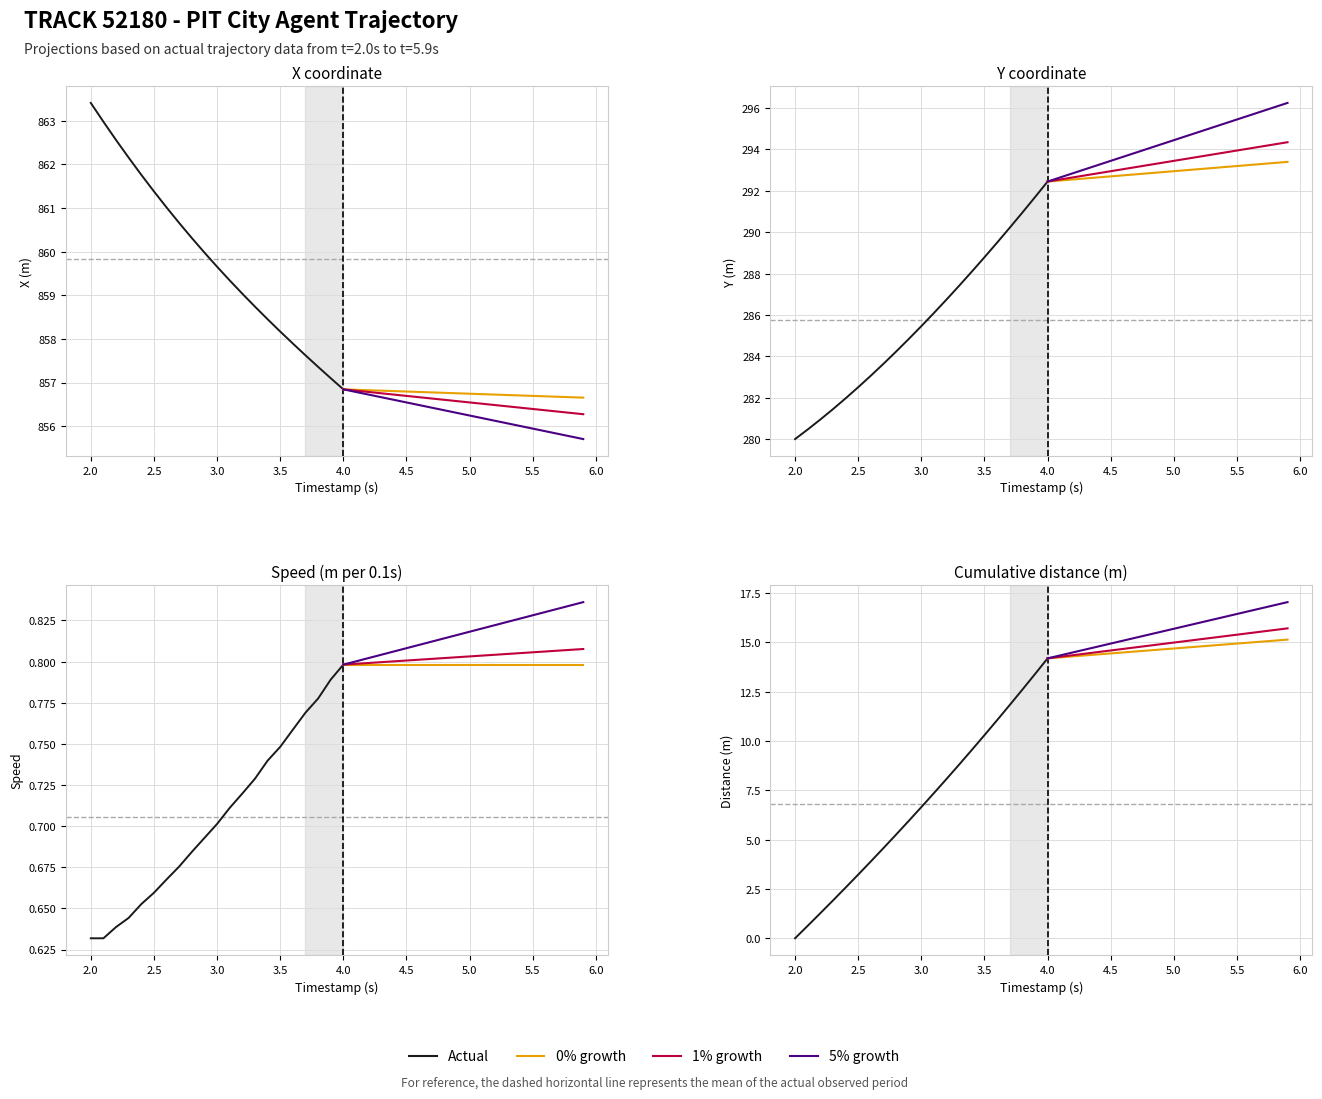

Is this an area chart (filled region under the line)?

No